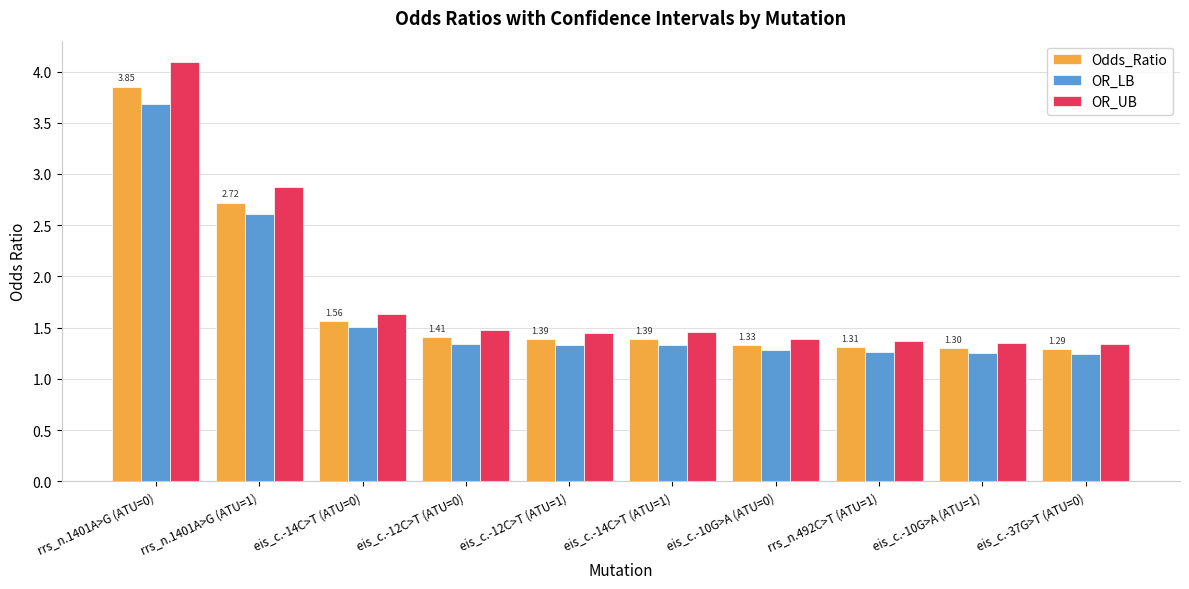

Rank the series by their maximum value, from highest to lowest.

OR_UB, Odds_Ratio, OR_LB